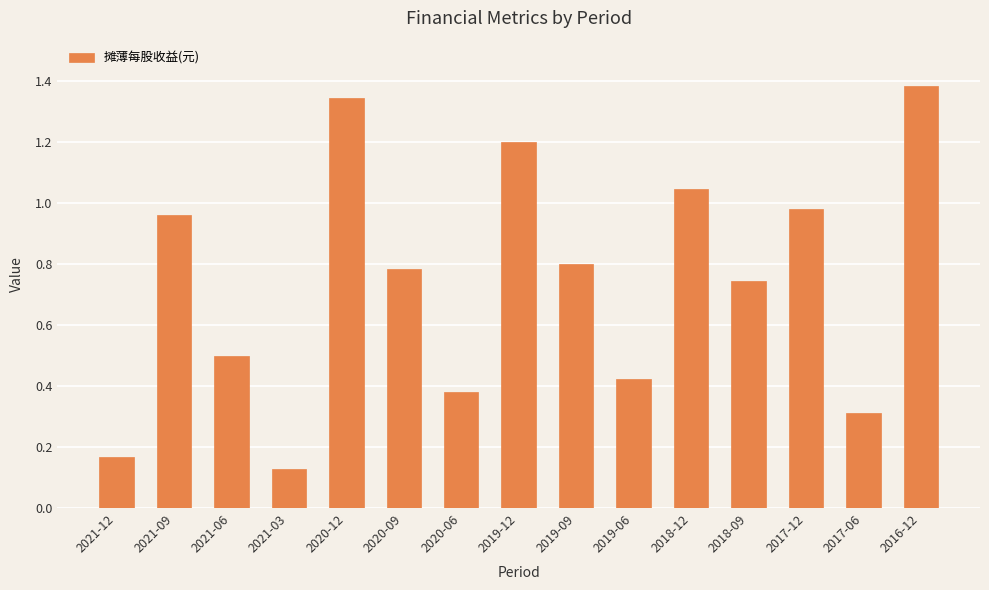

At which category does the chart reach its minimum across all series?

2021-03